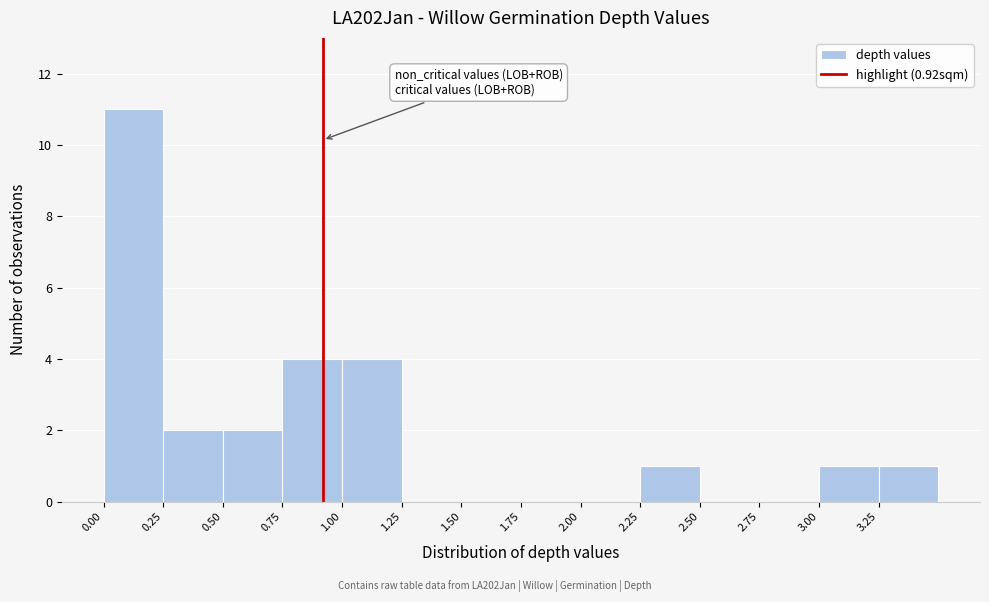

What is the height of the bar covering 0.25 to 0.50 on the x-axis? The values are not printed on the chart, so give them approximately, as read against the axis.

2